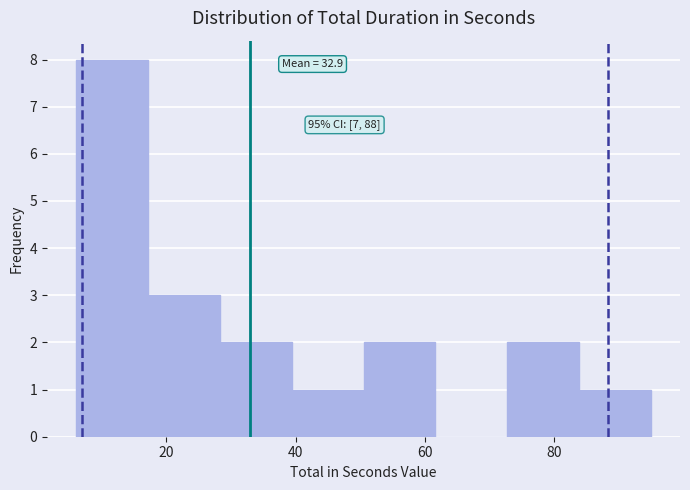

Which range on the x-axis has the tallest bar?

6 to 18